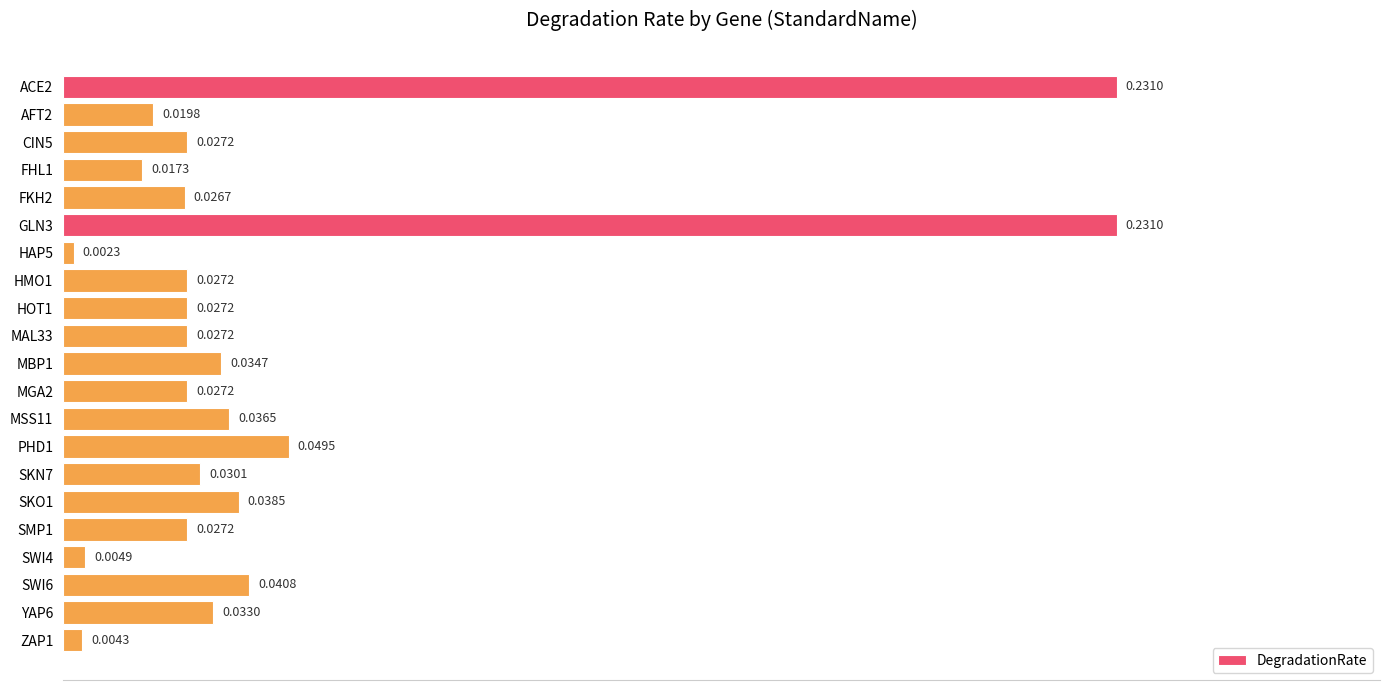

What is the sum of all values?

1.0